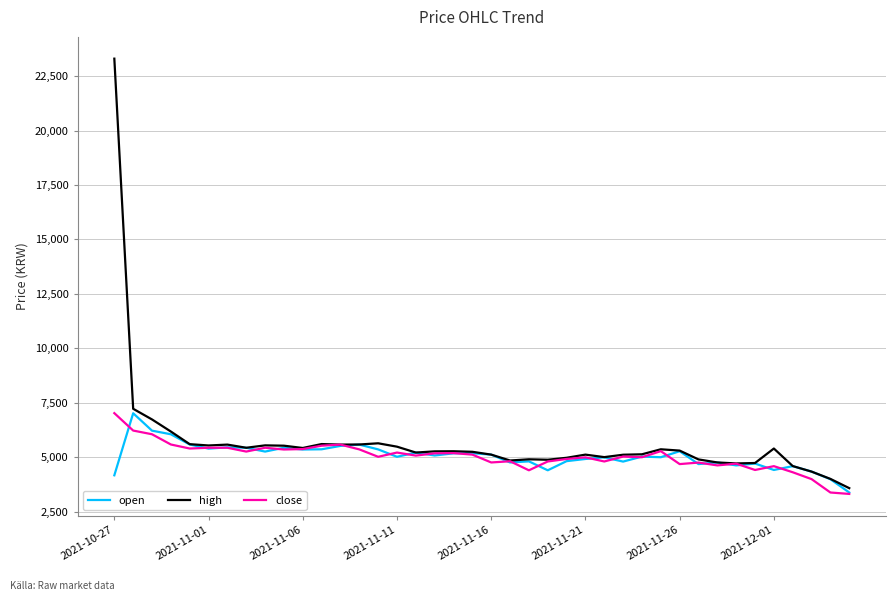

How many lines are shown in the chart?

3